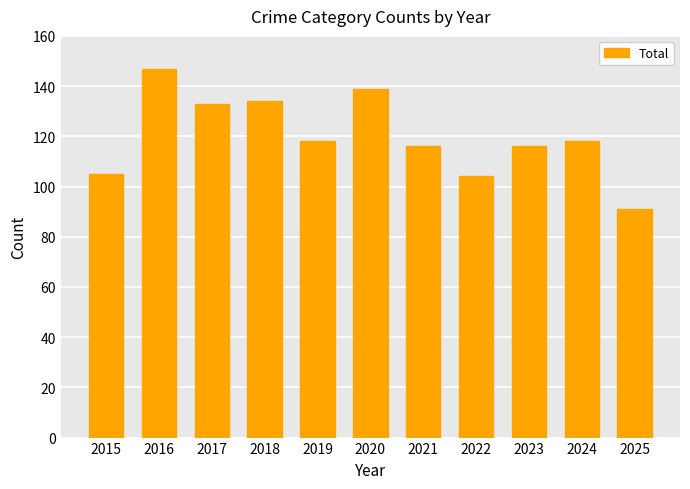

What is the difference between the values at 2023 and 2020?

23